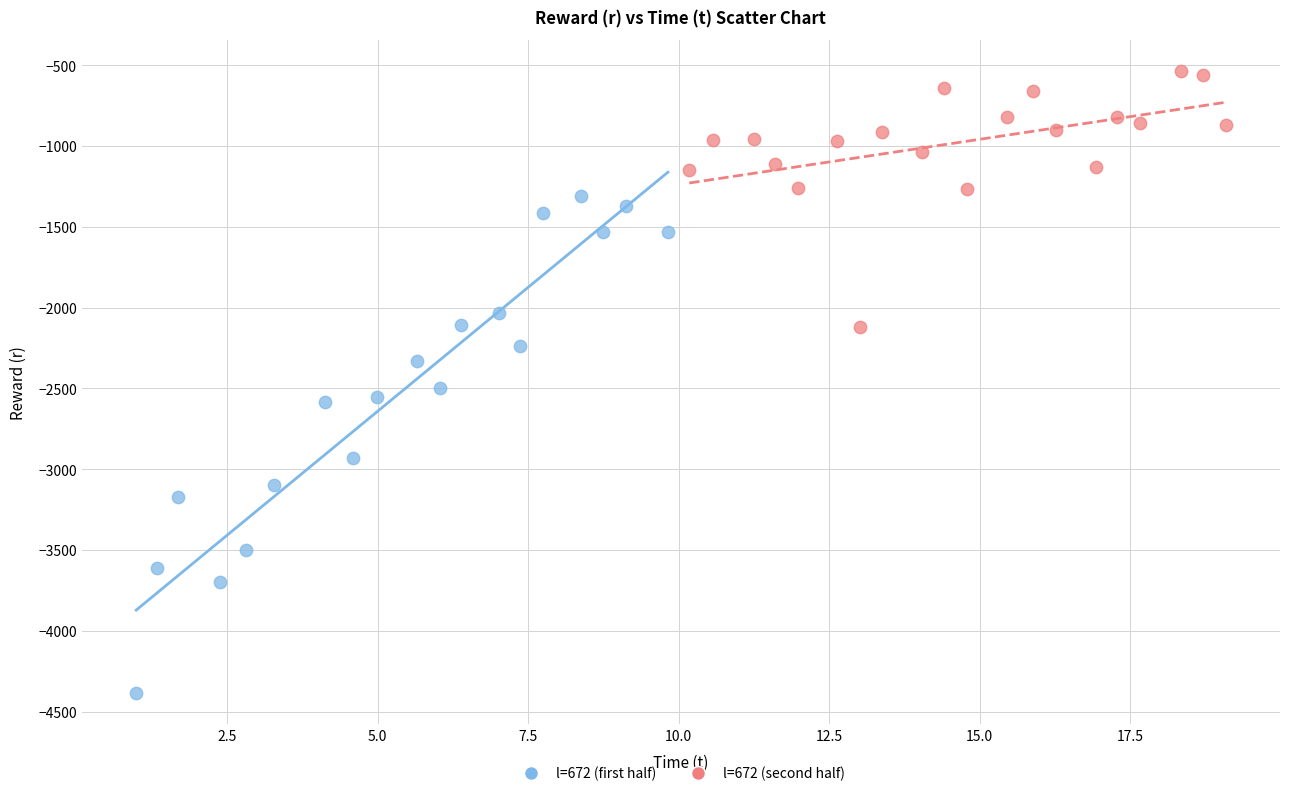

Which series has the largest Y range (max minus min)?

l=672 (first half)